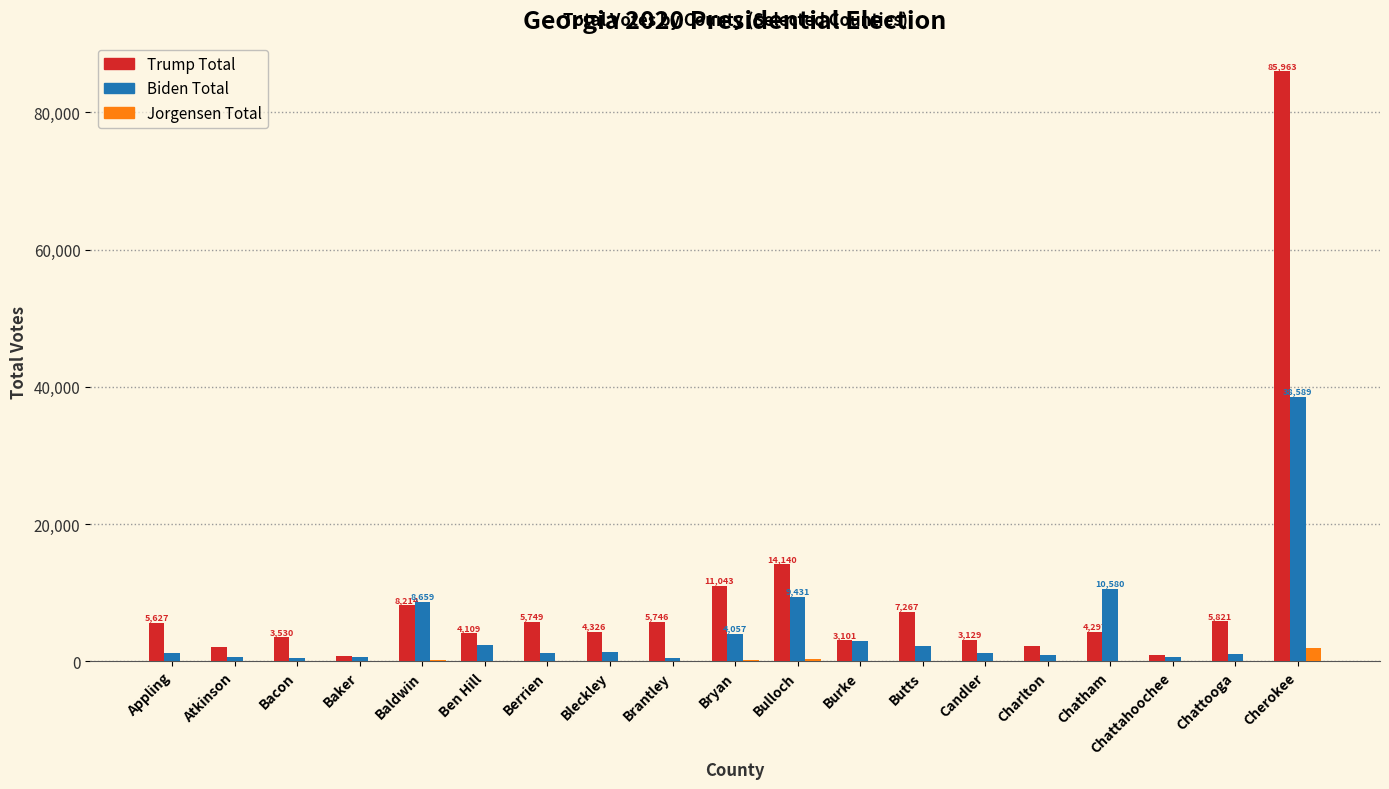

True or false: Trump Total has a value of 3530 at Bacon.

True